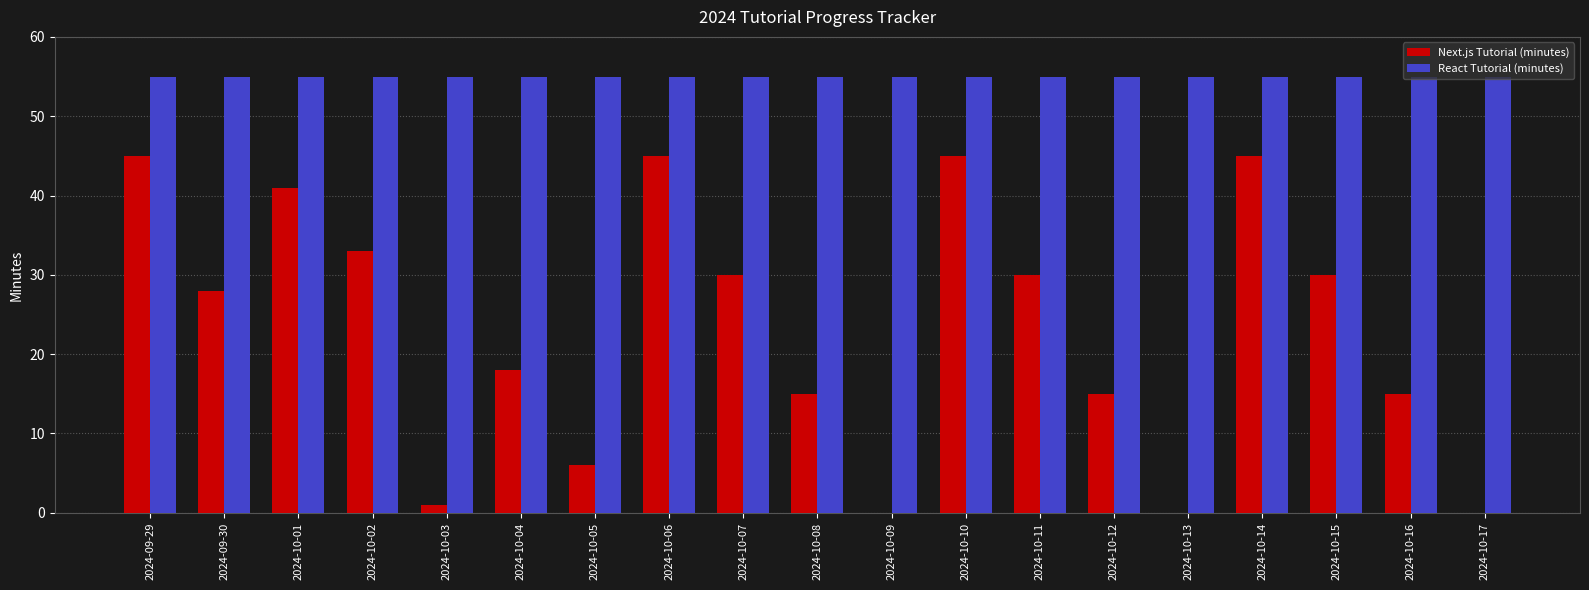

At which label is Next.js Tutorial (minutes) closest to 22?

2024-10-04